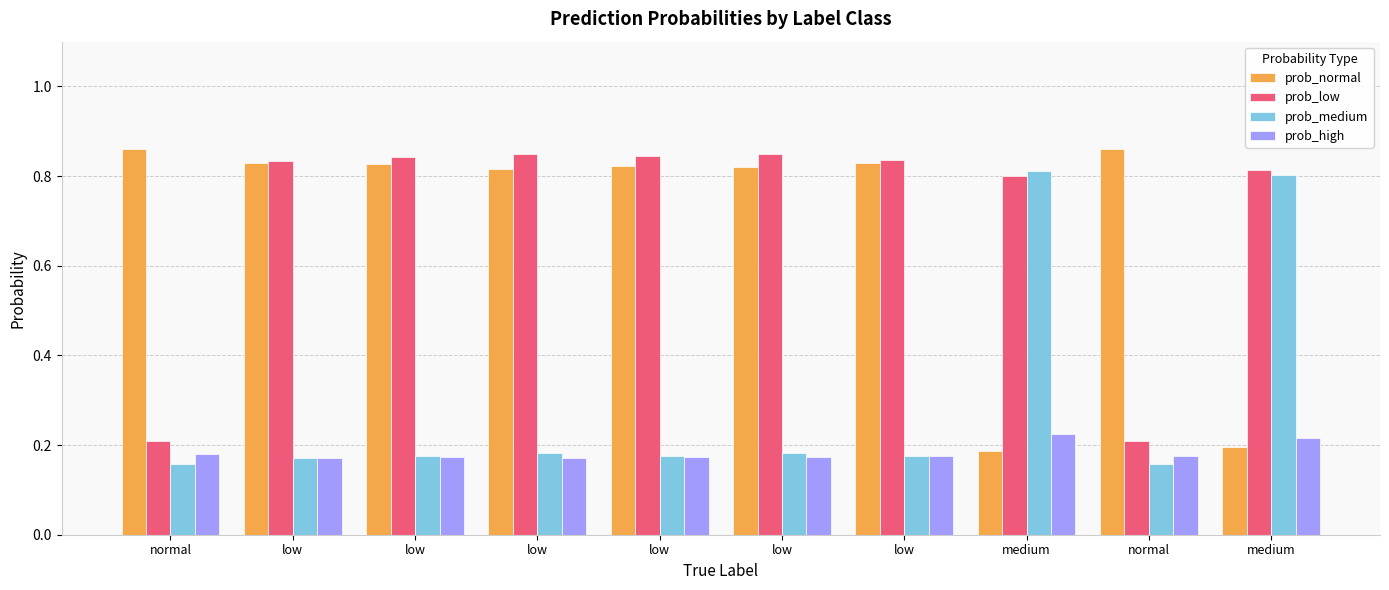

Count the number of data series in this chart.

4